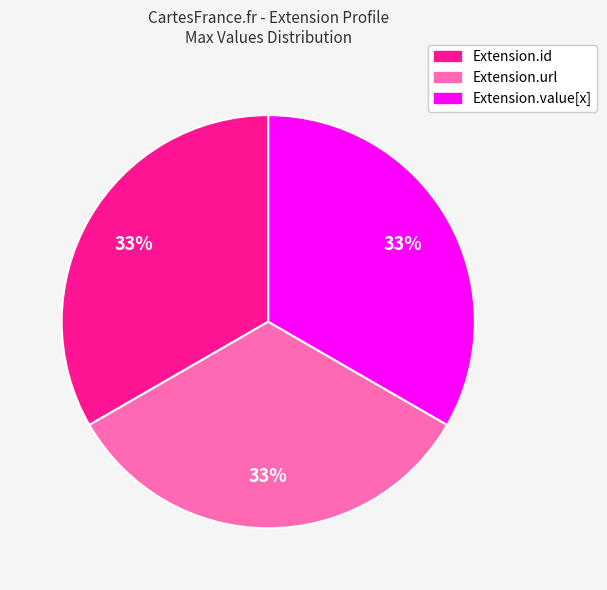

To the nearest percent, what is the average slice percentage?

33%